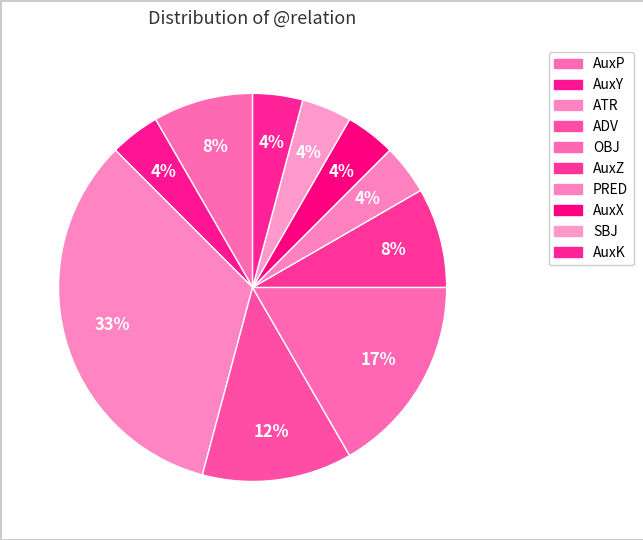

How many slices are in this pie chart?

10